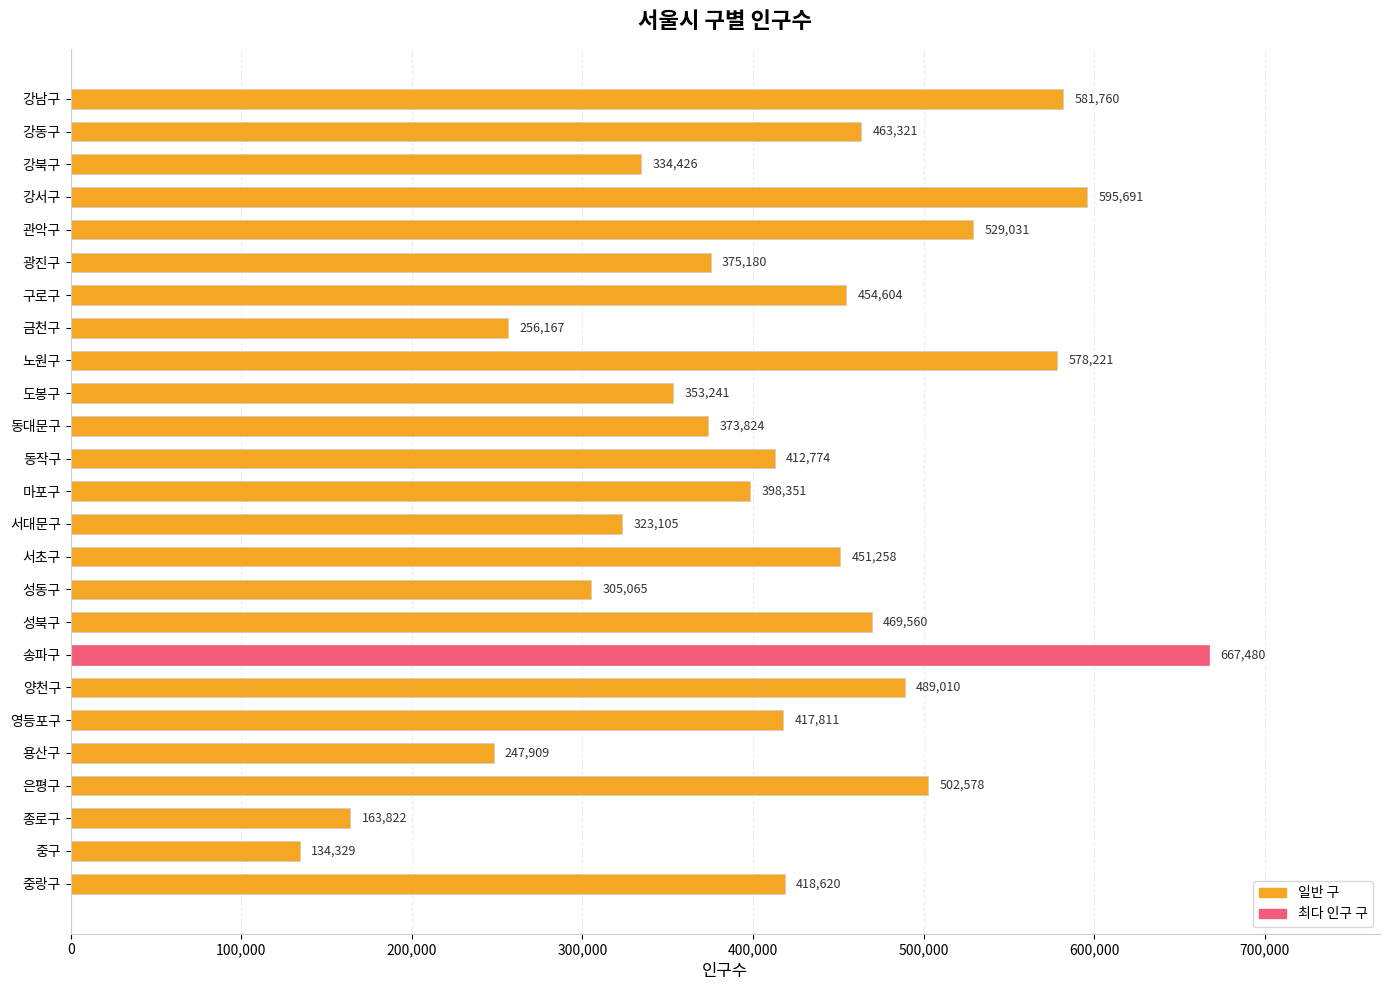

List the labels in order of value, smallest first.

중구, 종로구, 용산구, 금천구, 성동구, 서대문구, 강북구, 도봉구, 동대문구, 광진구, 마포구, 동작구, 영등포구, 중랑구, 서초구, 구로구, 강동구, 성북구, 양천구, 은평구, 관악구, 노원구, 강남구, 강서구, 송파구